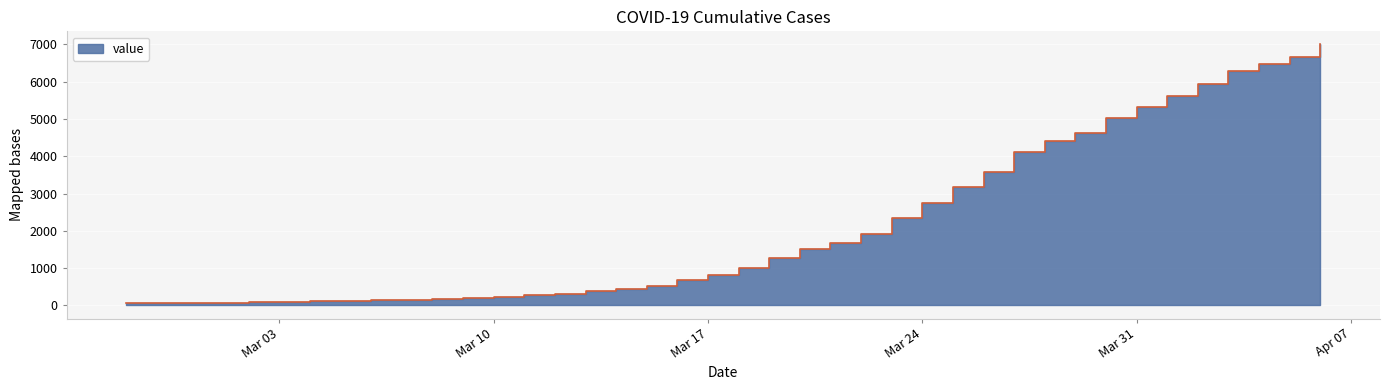

How many data points does each series have?

40